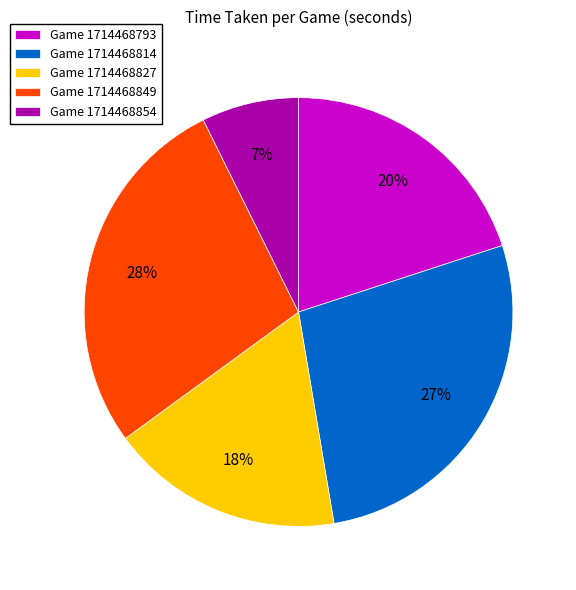

The Game 1714468814 slice represents 17% of the pie. True or false?

False